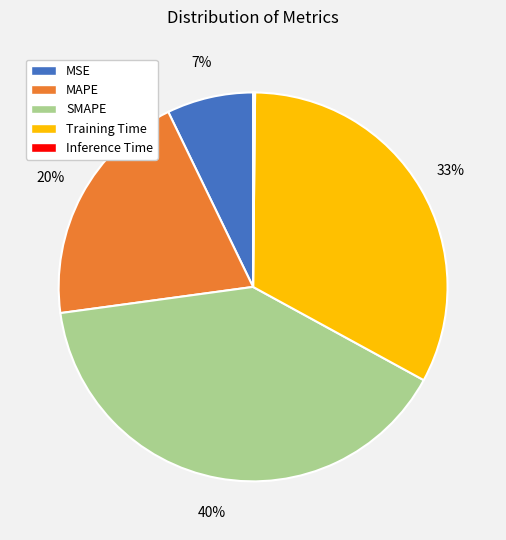

To the nearest percent, what portion does MSE represent?

7%